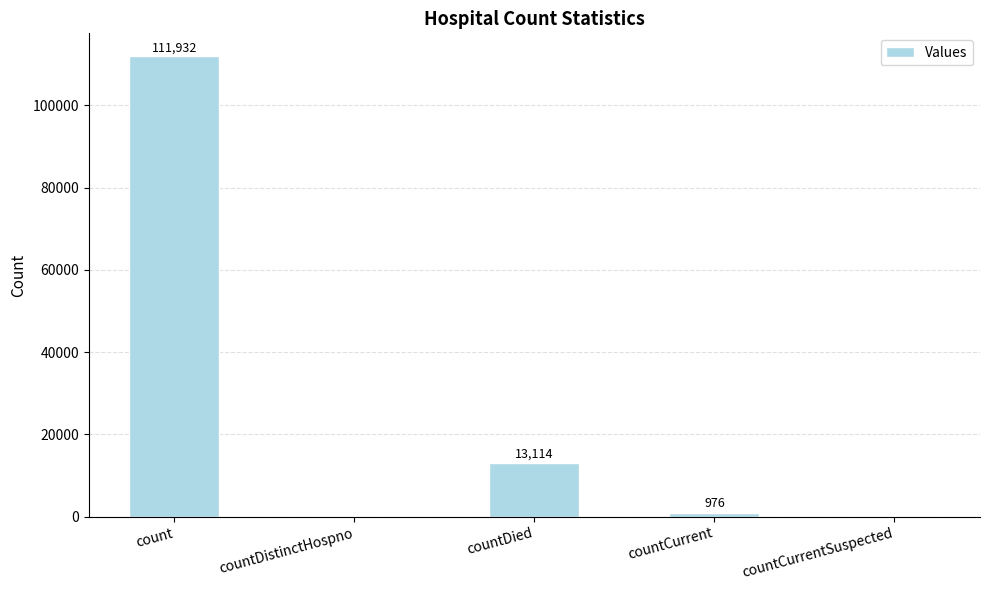

The chart shows a value of 111932 at count. True or false?

True